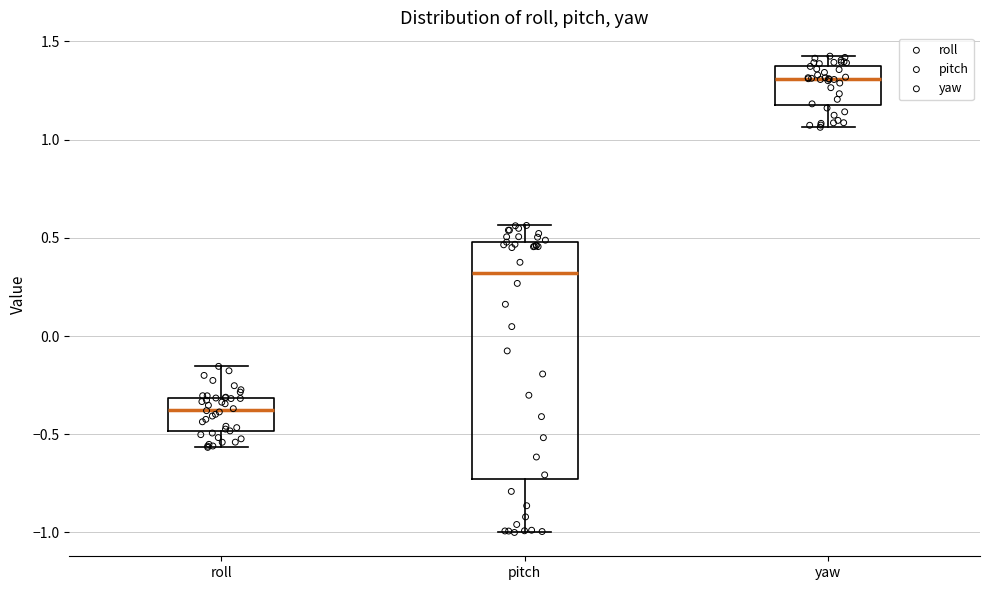

Reading left to right, transcribe this box plot: for each box, give where its median line is, the range the box spans, and where its two whiskers end, as read against the y-axis. The values are not printed on the chart, so give them approximately, as read against the axis.

roll: median -0.35, box -0.50 to -0.30, whiskers -0.55 to -0.15
pitch: median 0.30, box -0.75 to 0.50, whiskers -1.00 to 0.55
yaw: median 1.30, box 1.20 to 1.40, whiskers 1.05 to 1.45